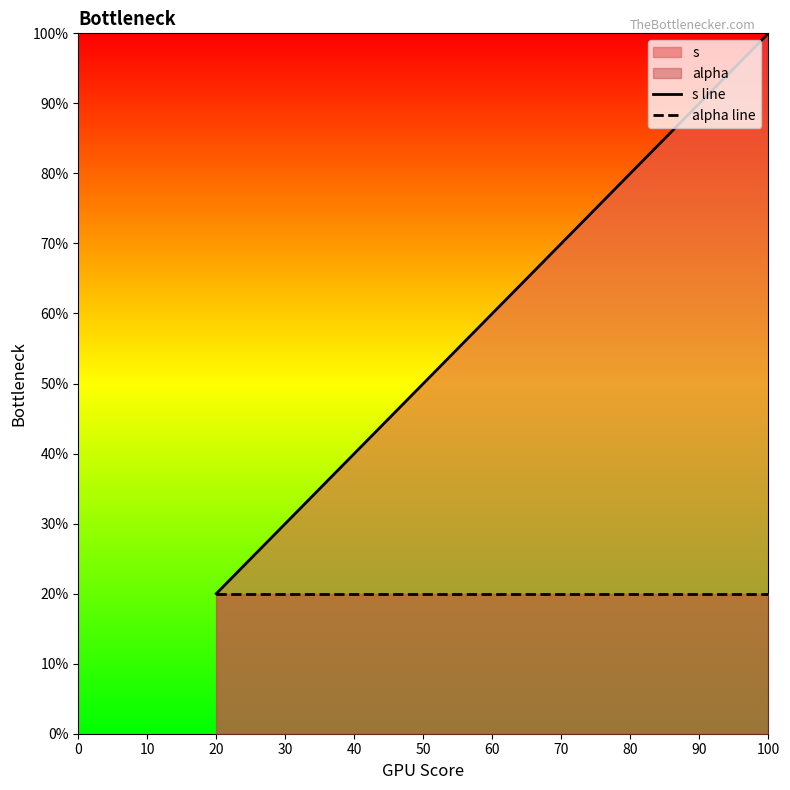

Is the value of s line at 60 greater than the value of alpha line at 60?

Yes